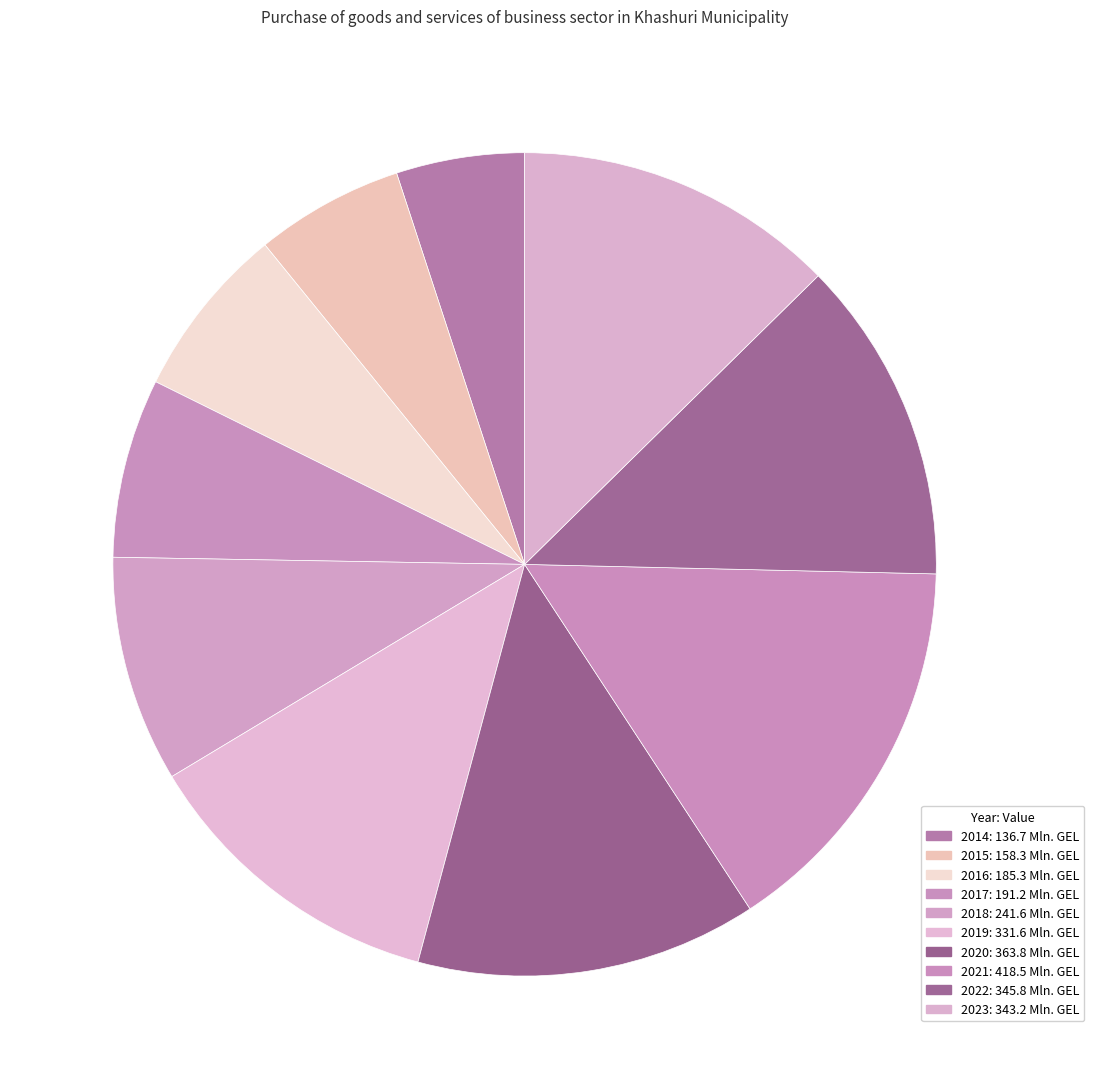

Count the number of slices in the pie.

10